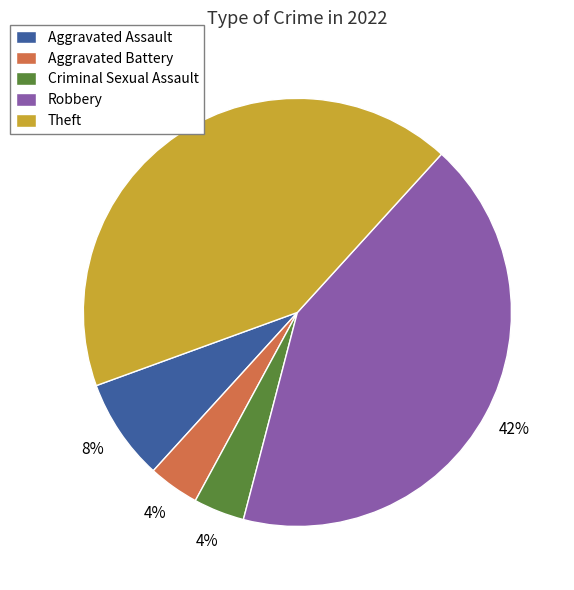

To the nearest percent, what is the average slice percentage?

20%